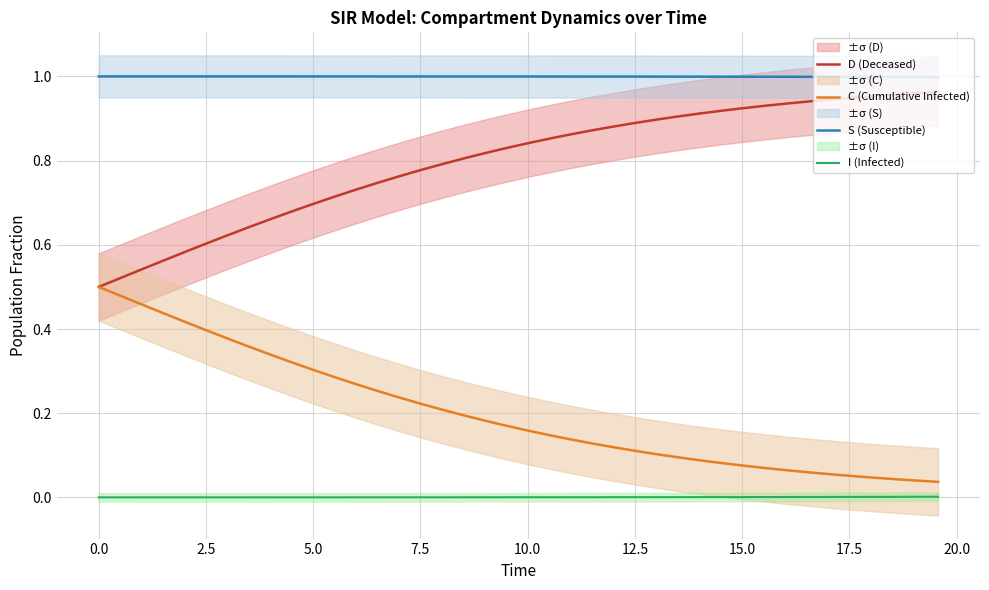

What is the sum of all C (Cumulative Infected) values?

8.1